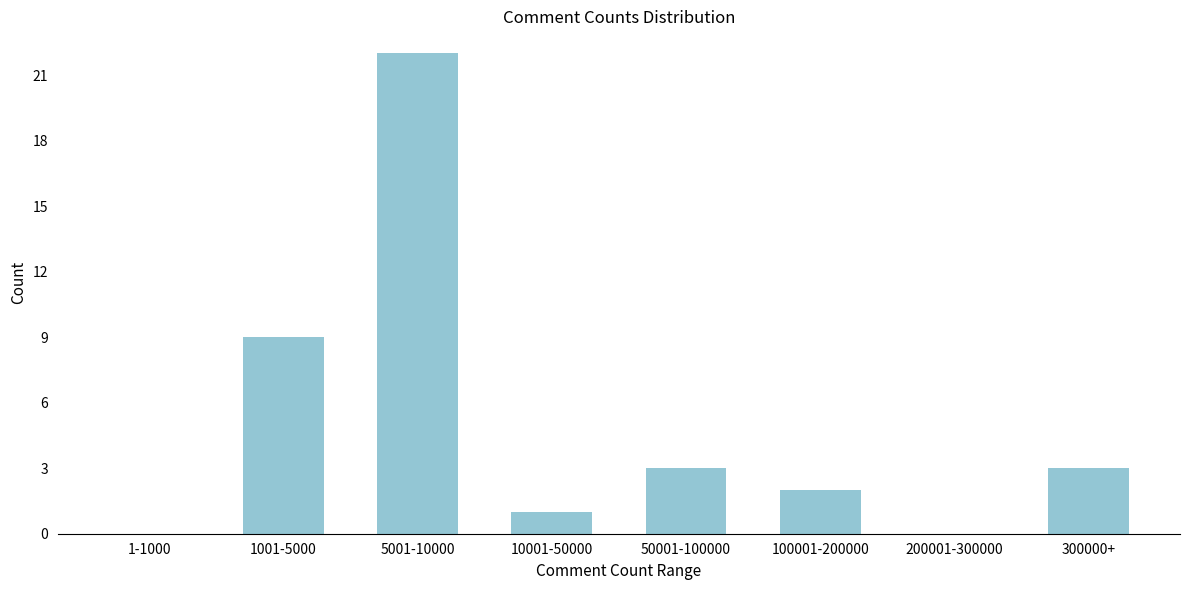

Reading right to left, what are all the values shown in this chart?

300000+=3	200001-300000=0	100001-200000=2	50001-100000=3	10001-50000=1	5001-10000=22	1001-5000=9	1-1000=0